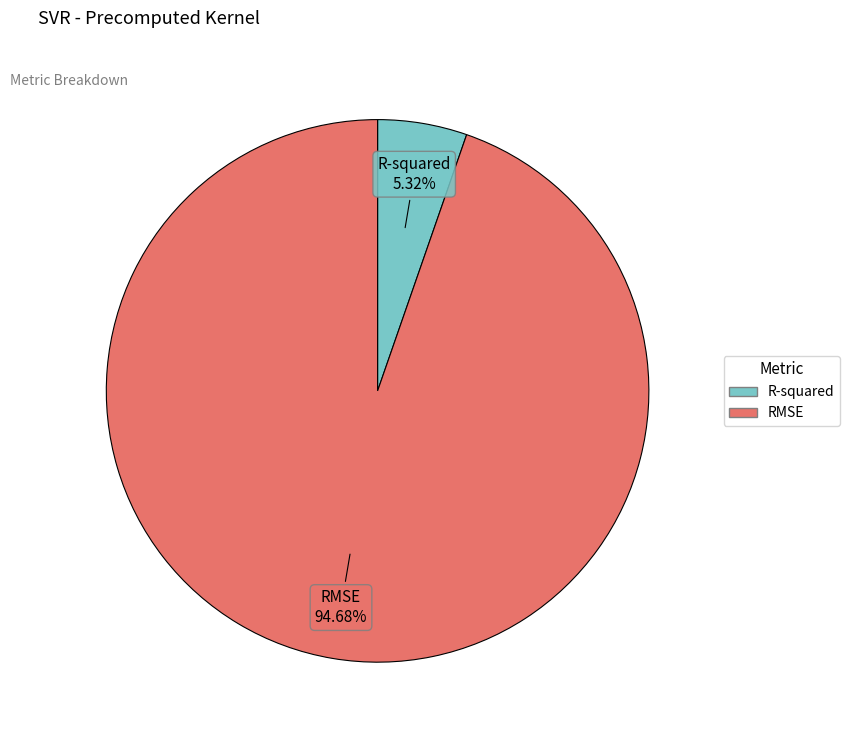

What percentage is the RMSE slice, to the nearest percent?

95%